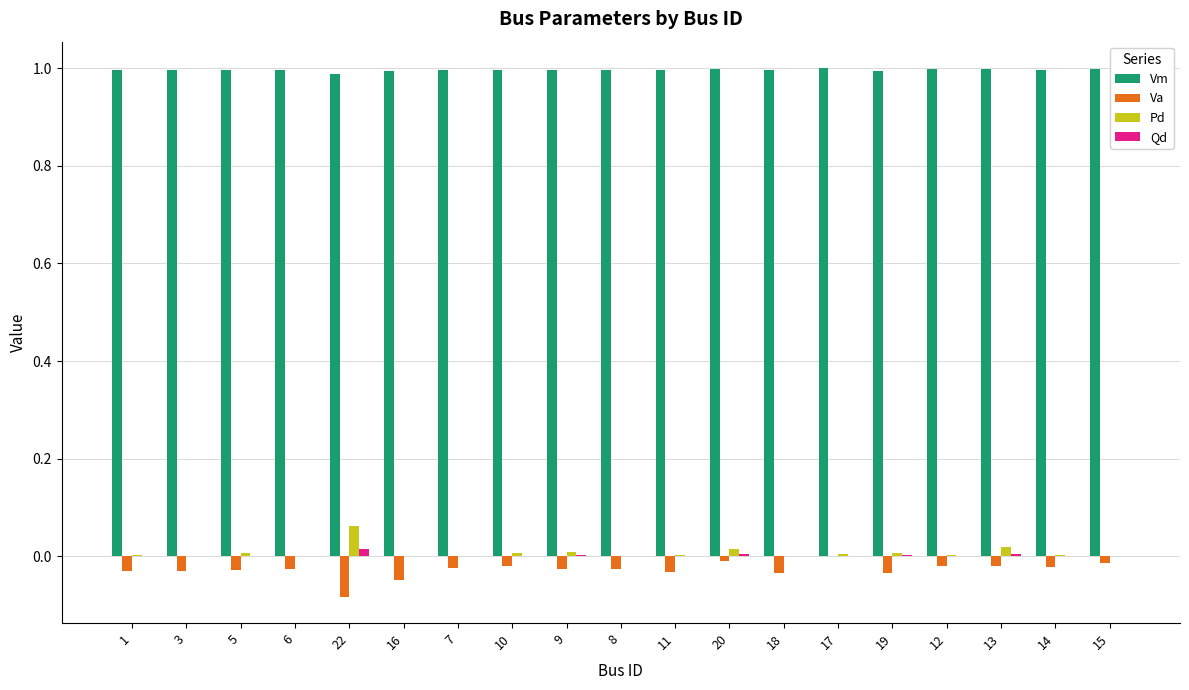

What is the sum of all Va values?

-0.5